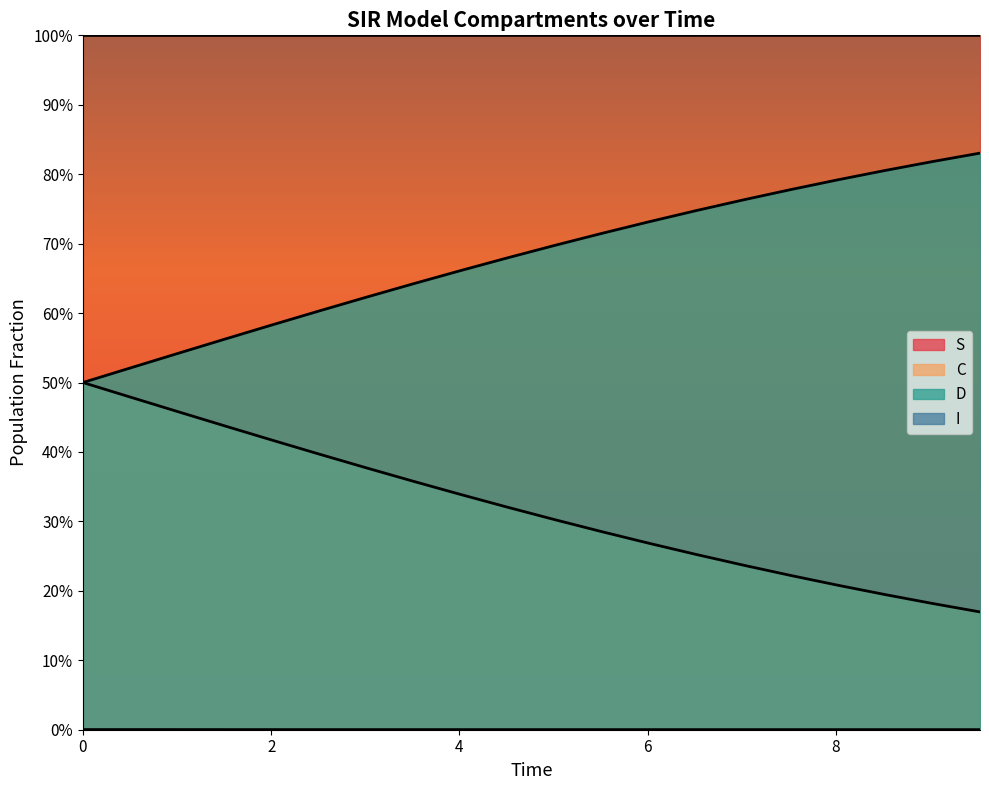

True or false: D has more than 1 points higher than both neighbors.

False